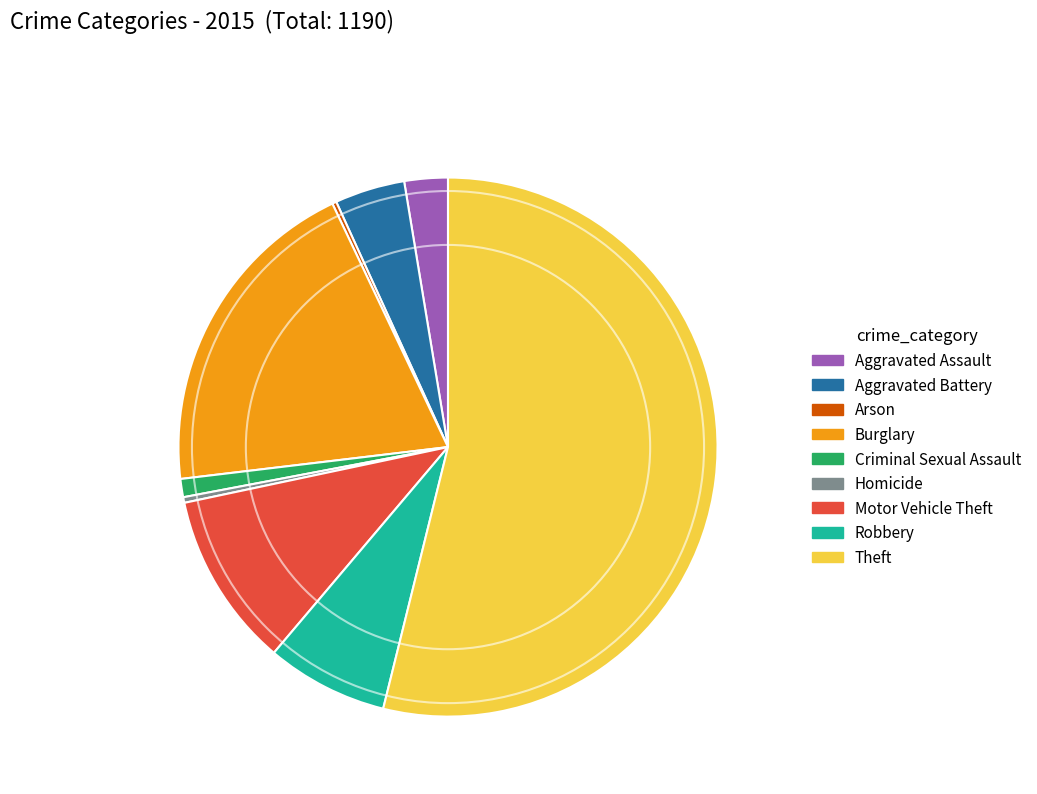

True or false: Theft accounts for 54% of the total.

True